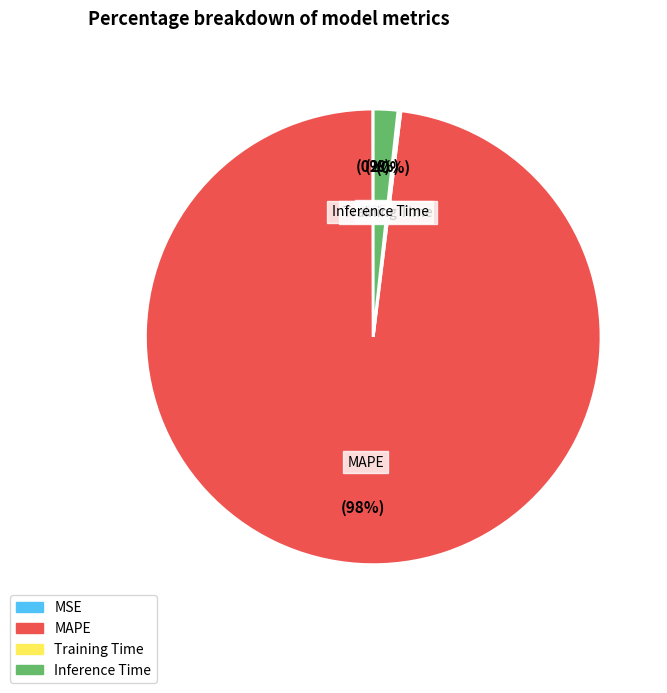

Which slice is the largest?

MAPE